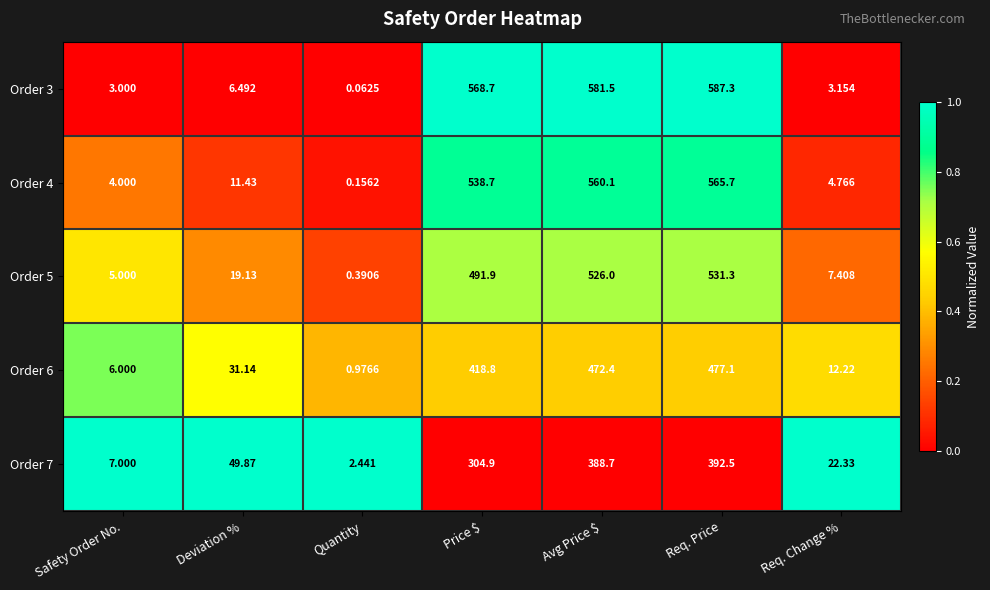

Which category has the lowest value across all series?

Quantity